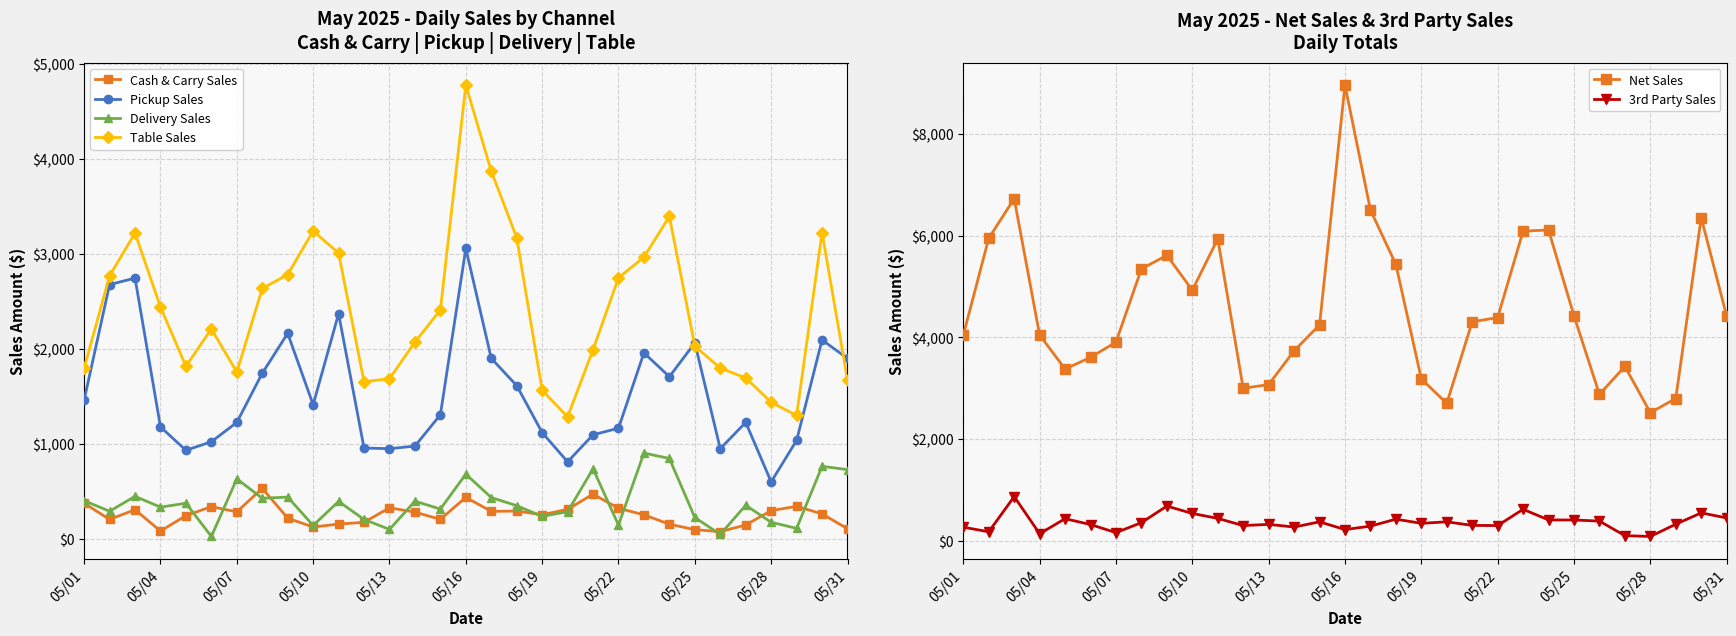

Which series ends up on top after the final intersection of Cash & Carry Sales and Delivery Sales?

Delivery Sales